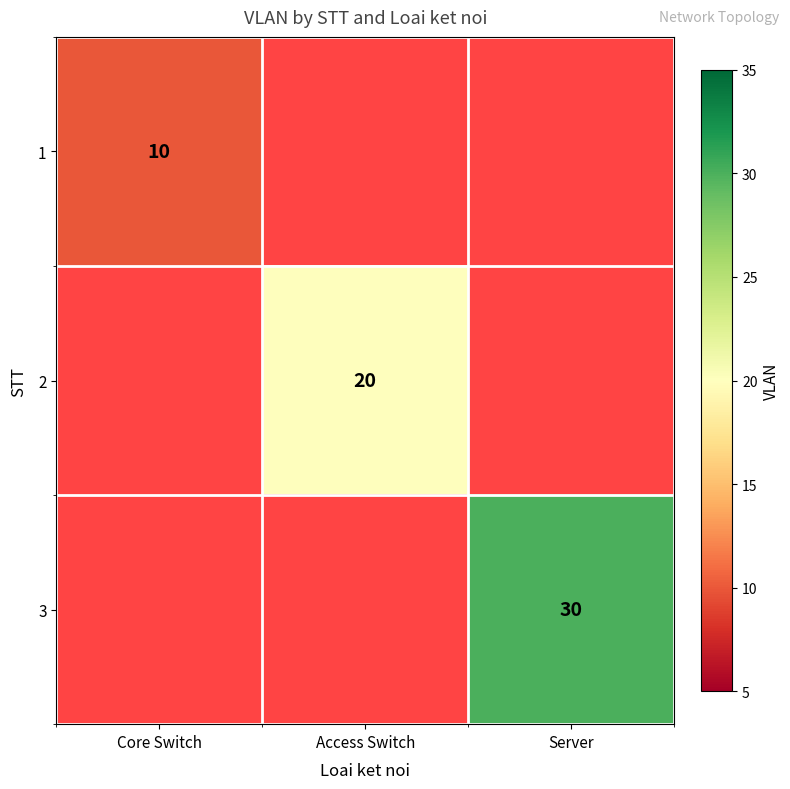

The 2 series shows 12 at Access Switch. True or false?

False